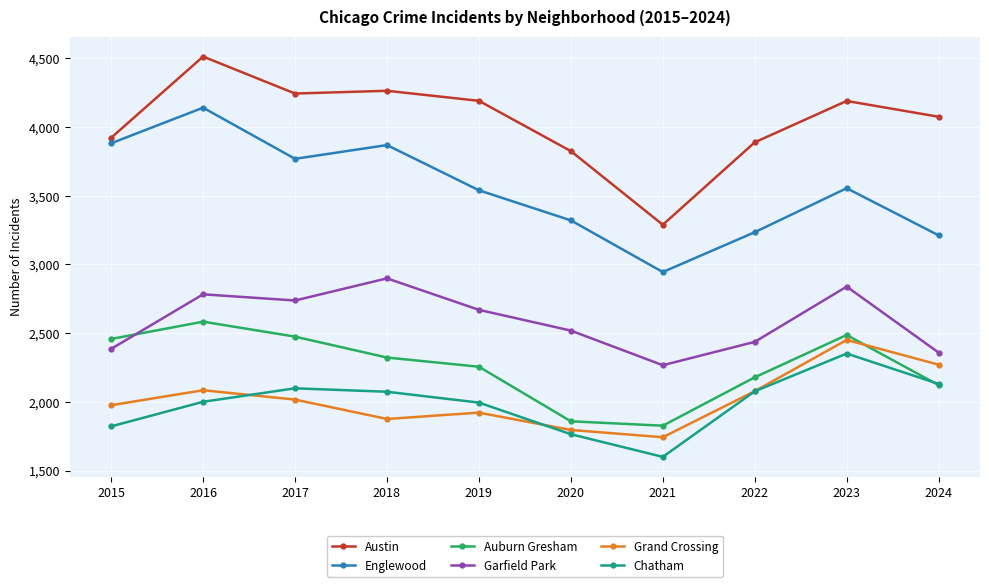

What are all the series names shown in the legend?

Austin, Englewood, Auburn Gresham, Garfield Park, Grand Crossing, Chatham